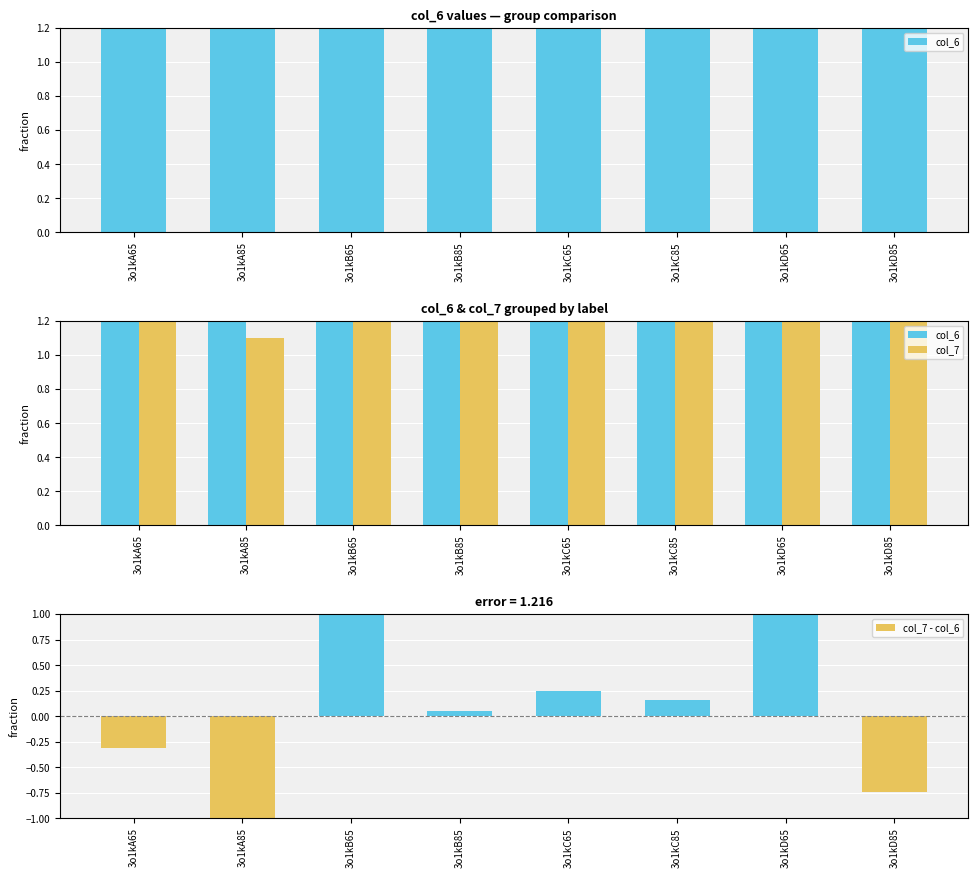

At 3o1kD65, list the series in order from smallest to largest.

col_6, col_7 - col_6, col_7